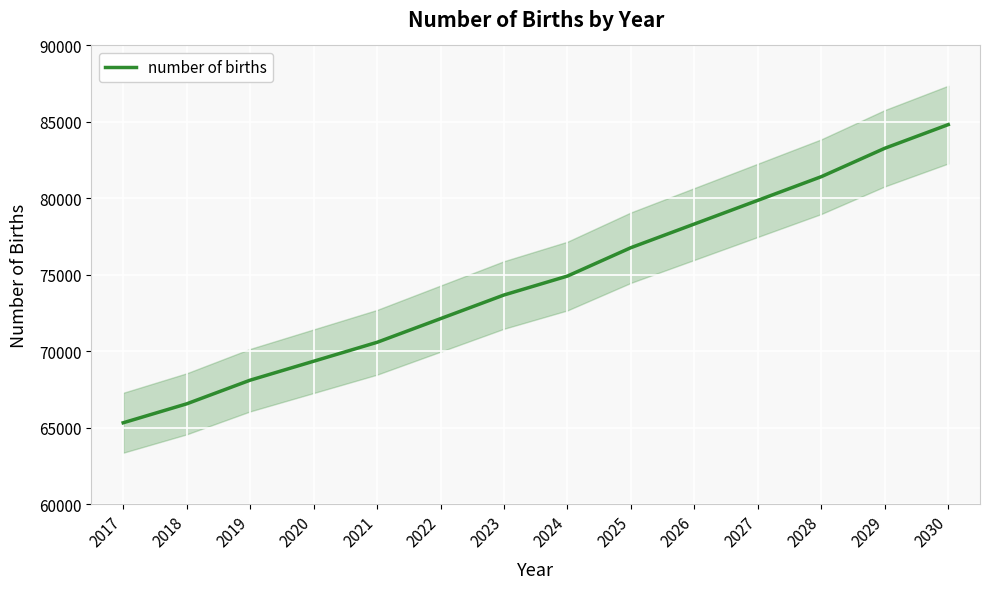

Which label corresponds to the largest value in the chart?

2030